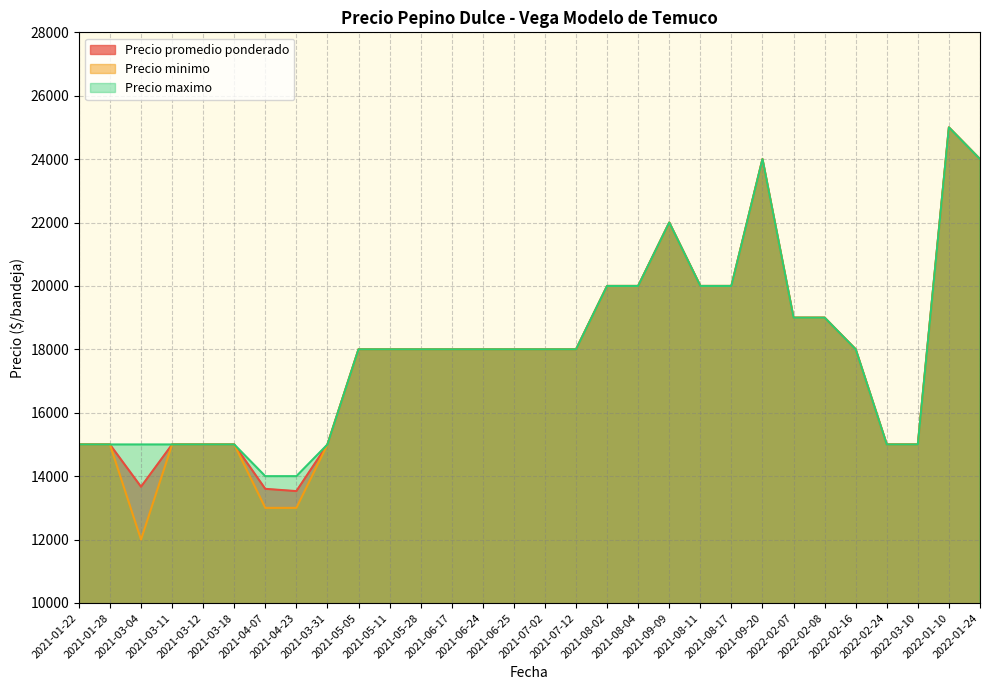

Between 2021-03-18 and 2021-05-05, which series saw the biggest shift?

Precio promedio ponderado